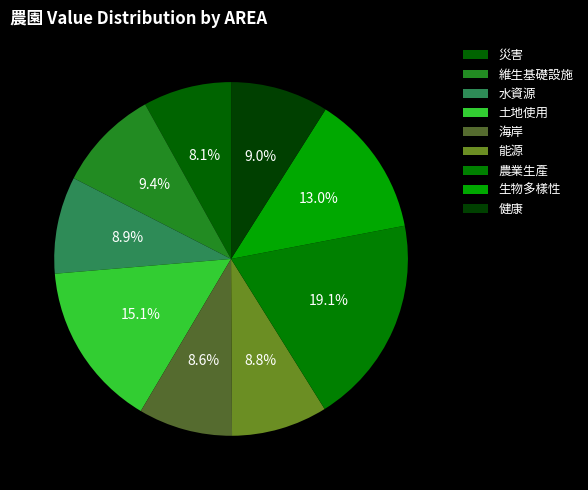

How many slices are in this pie chart?

9